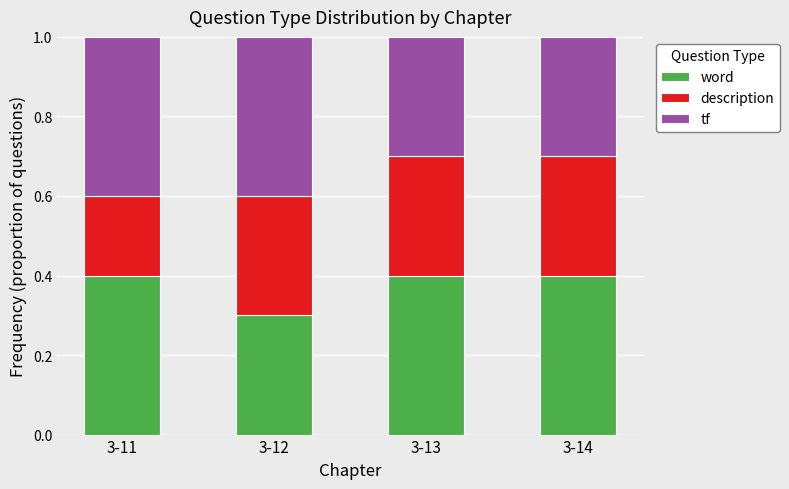

What is the average value of the word series?

0.4